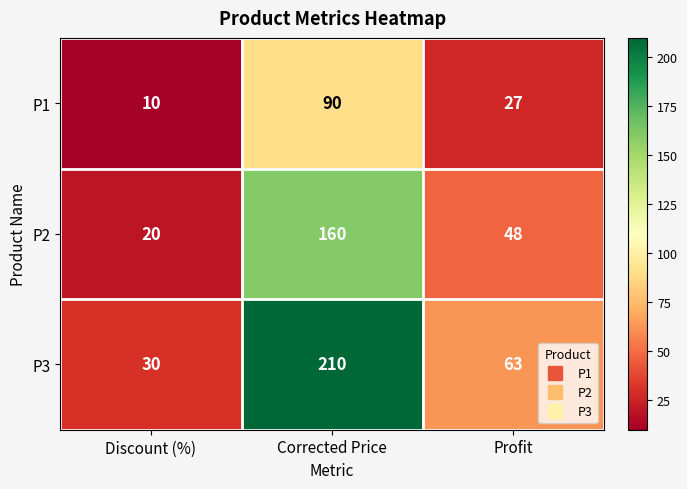

How many P2 values are between 20 and 160?

3